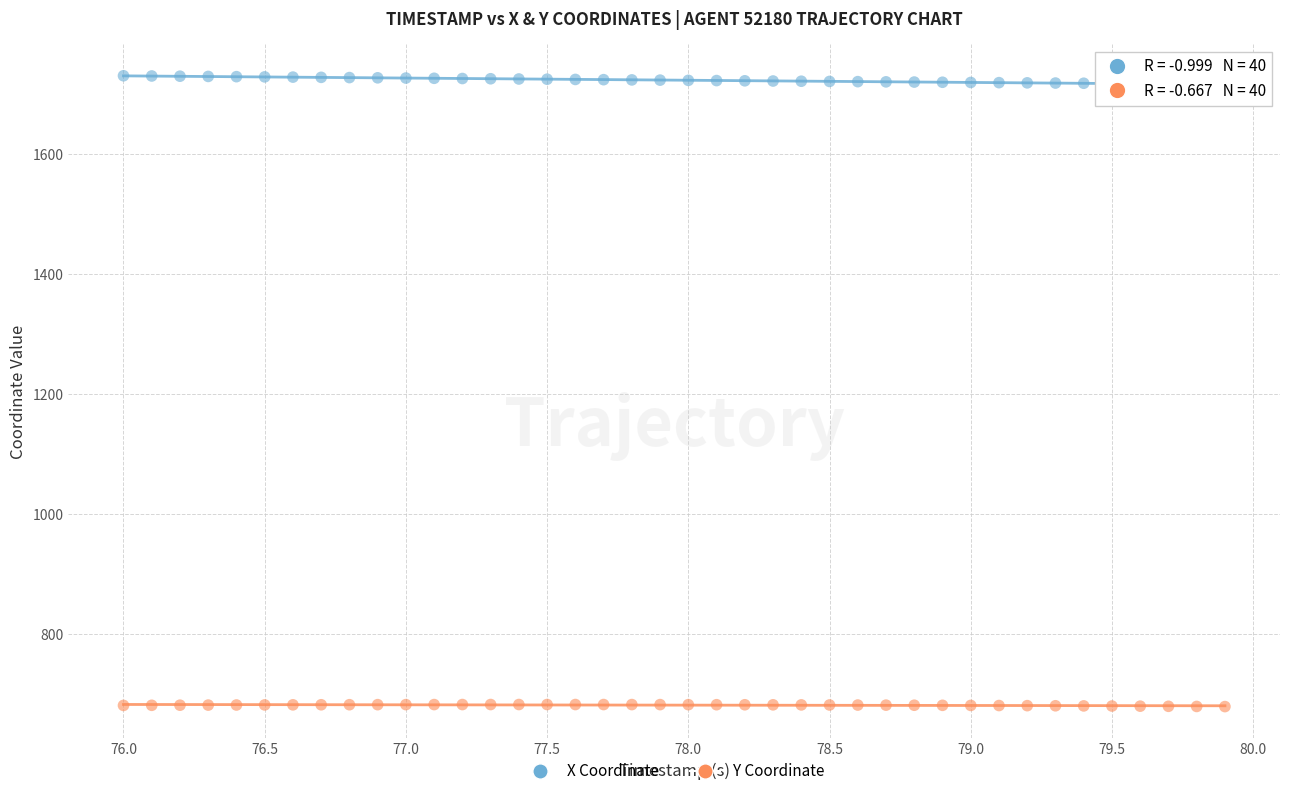

Across all data points, what is the range of Y values (max minus min)?

1050.4